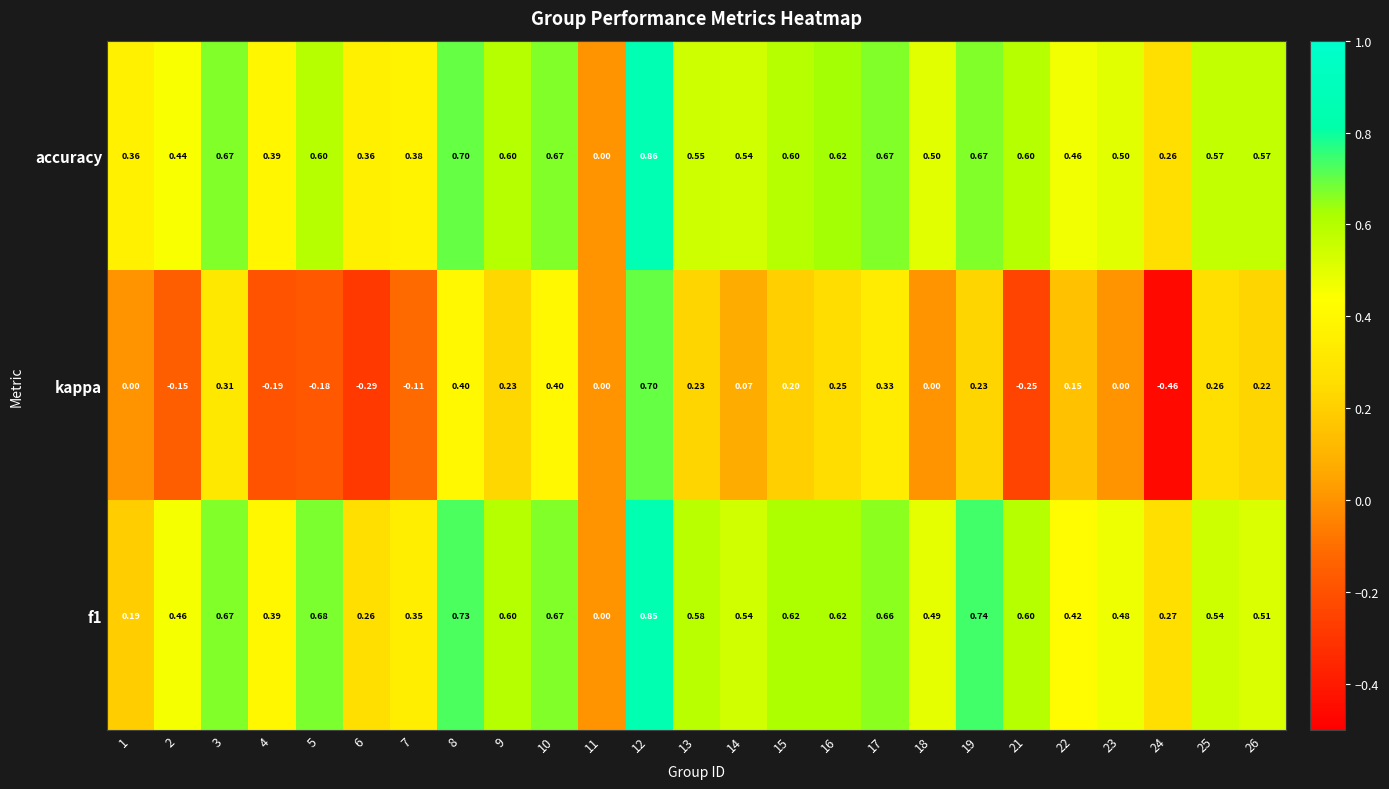

Which series has the largest total across all categories?

accuracy